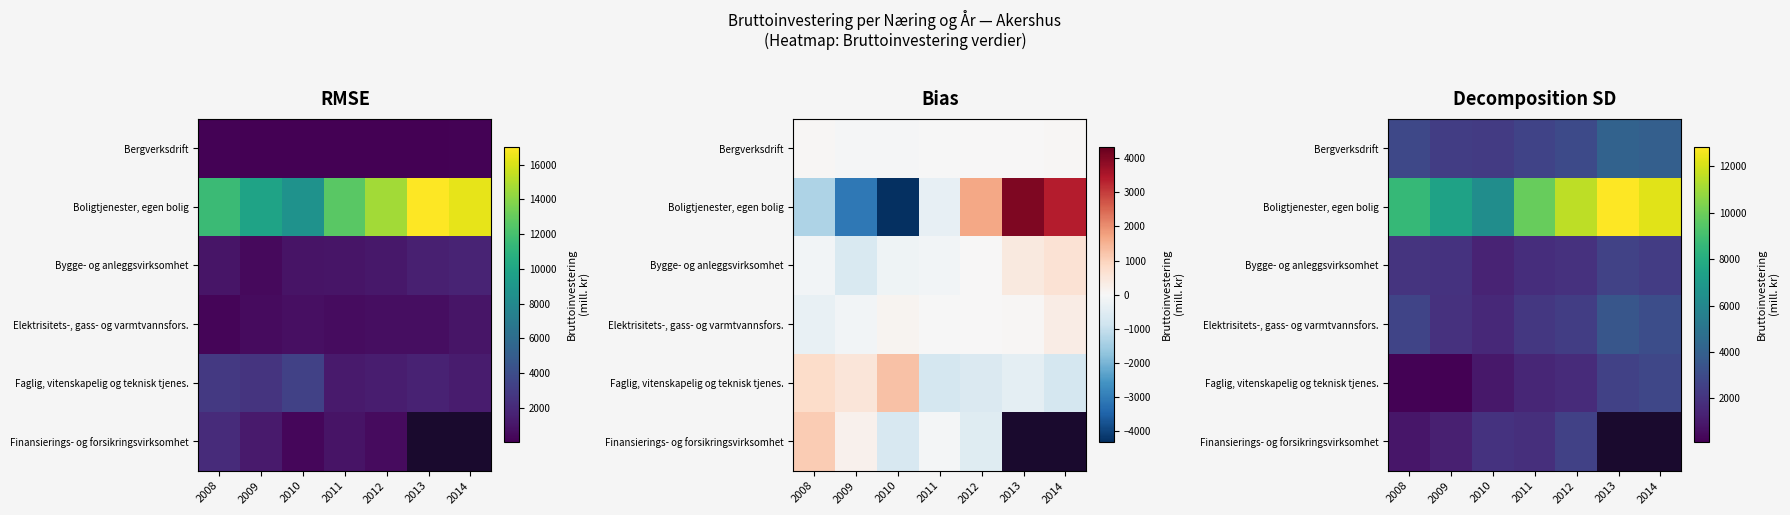

At which label is Elektrisitets-, gass- og varmtvannsfors. closest to 2553?

2012